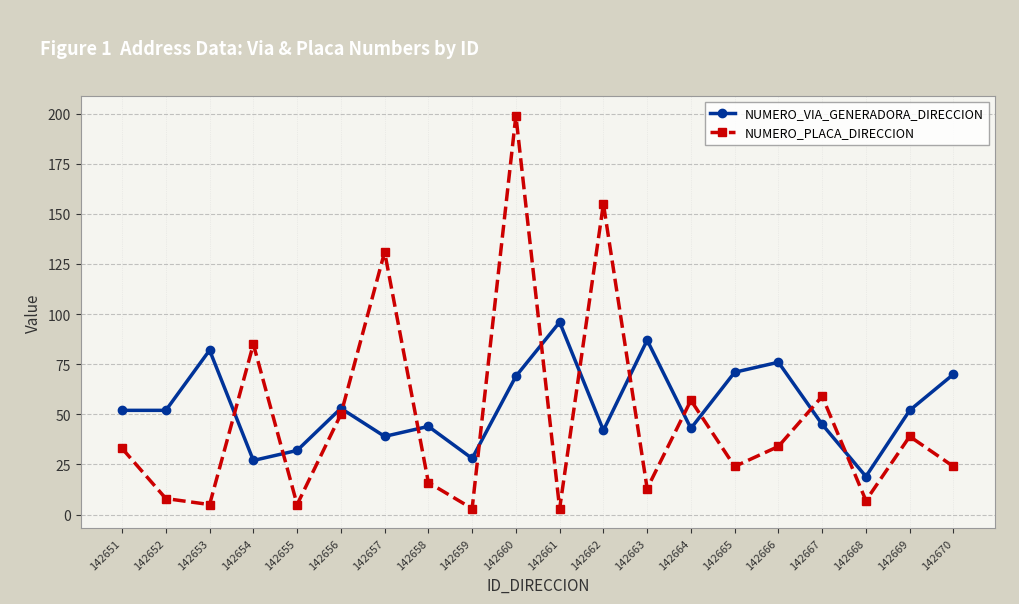

In NUMERO_PLACA_DIRECCION, how many points are higher than both neighbors (excluding endpoints)?

7